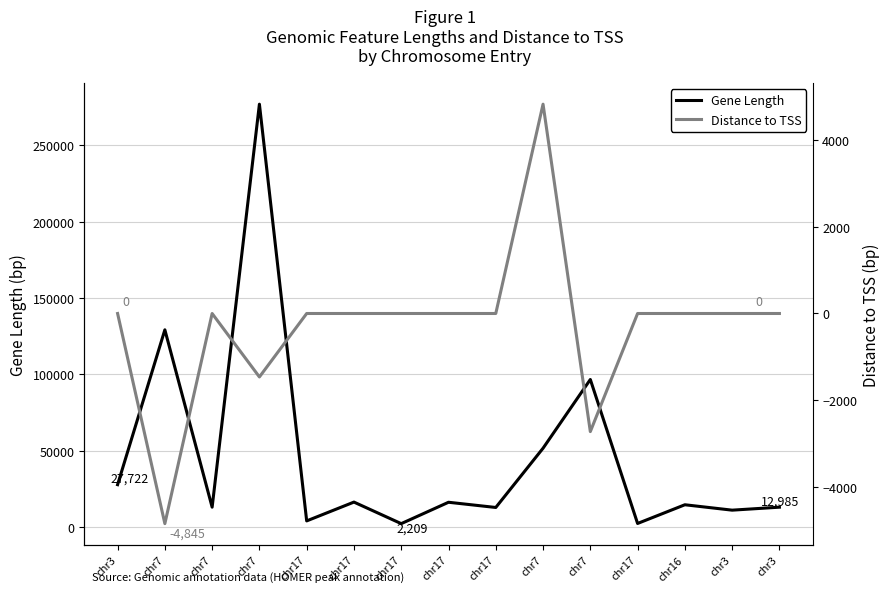

At which label does Distance to TSS first exceed 0?

chr7